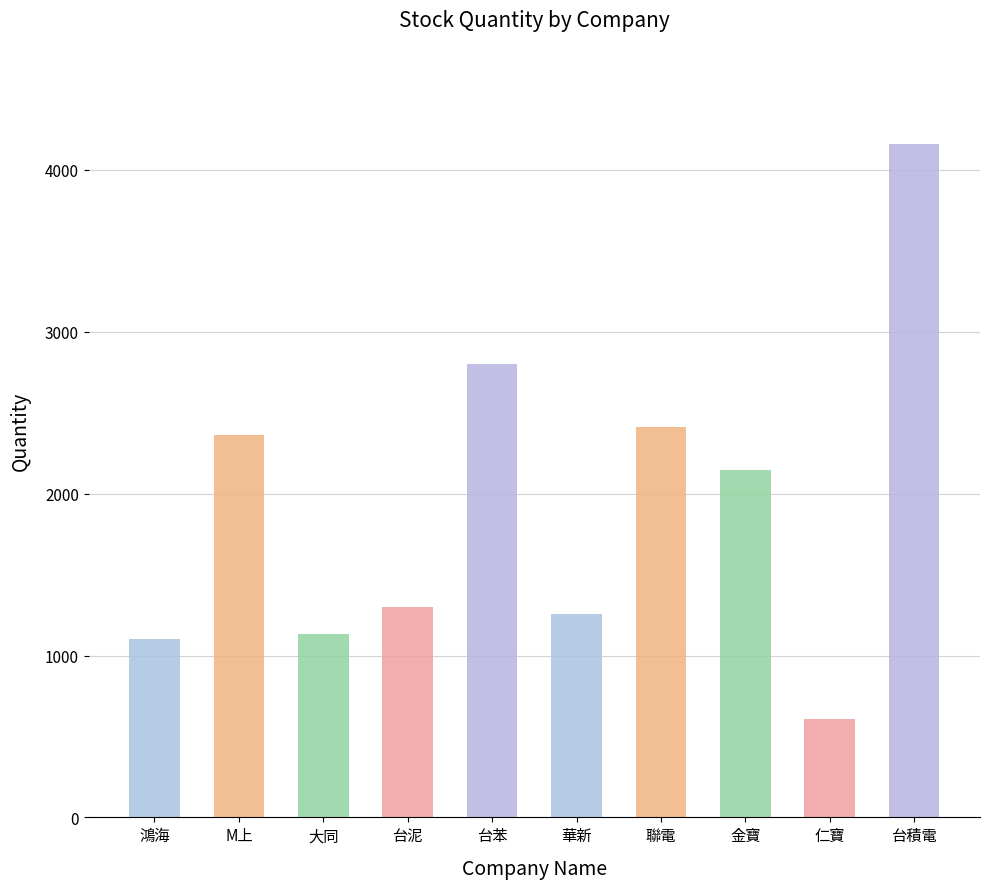

The chart shows a value of 4162 at 台積電. True or false?

True